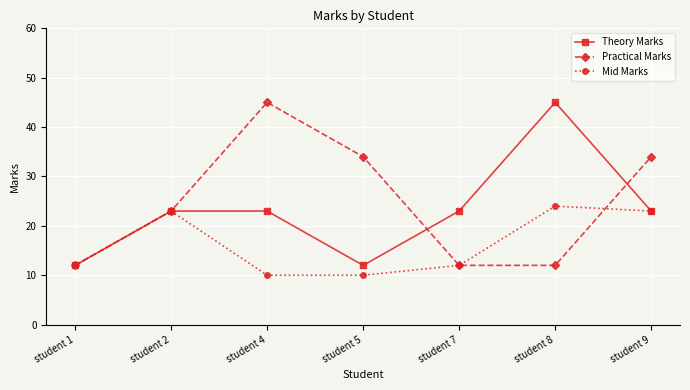

How many interior local valleys does the Theory Marks series have?

1